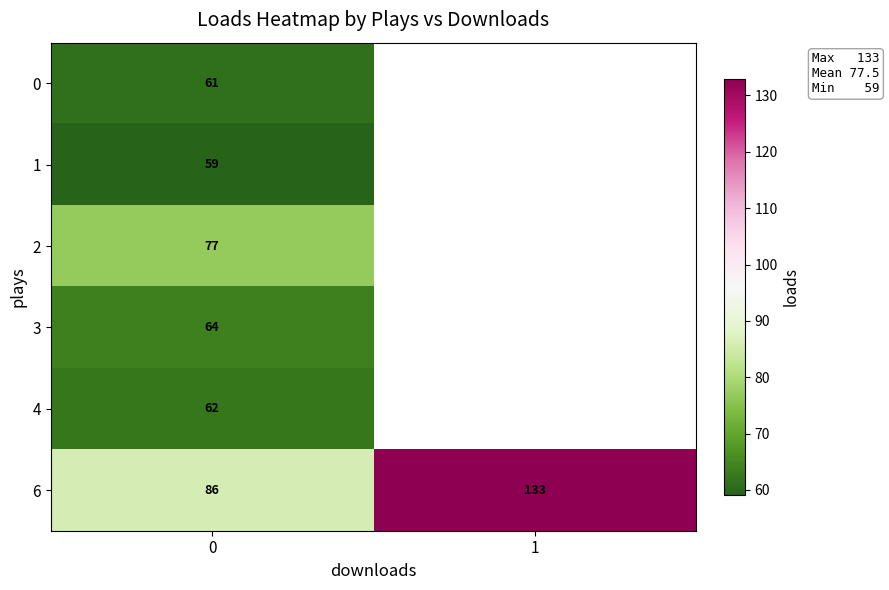

Between 0 and 1, which is larger?

1